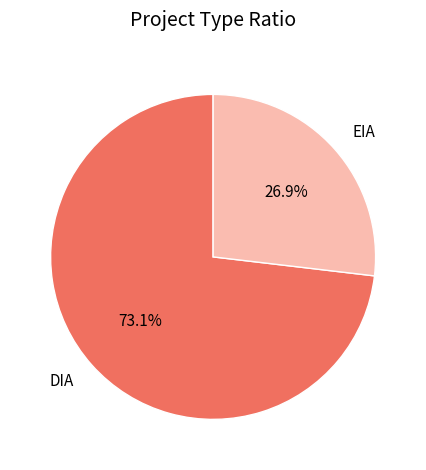

Rank the categories by value from highest to lowest.

DIA, EIA